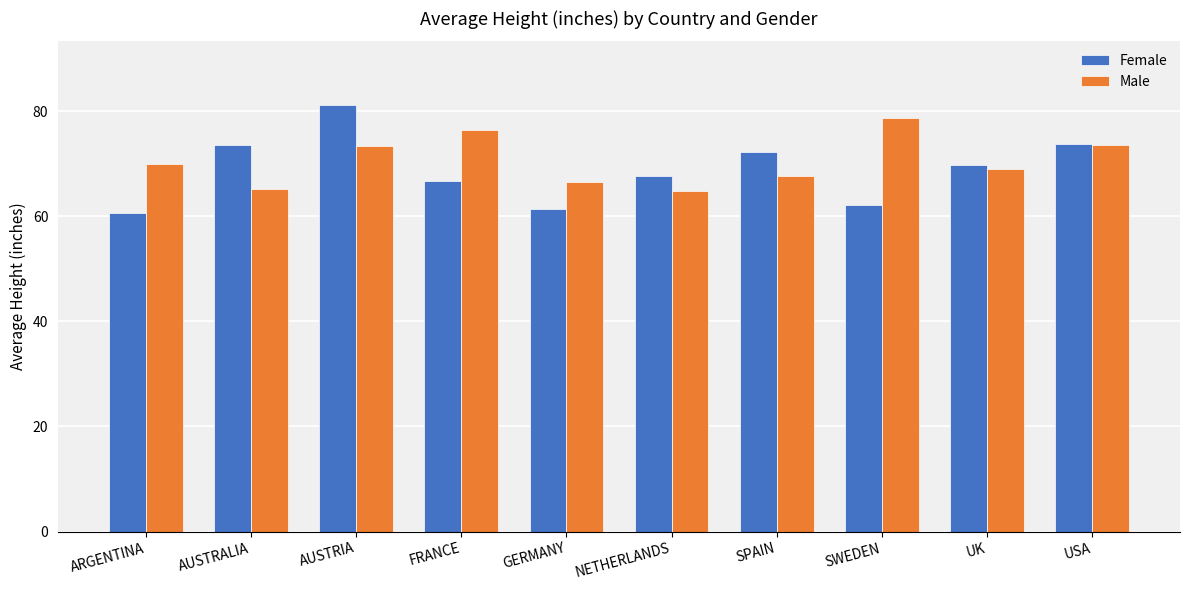

The Female series shows 105.3 at USA. True or false?

False